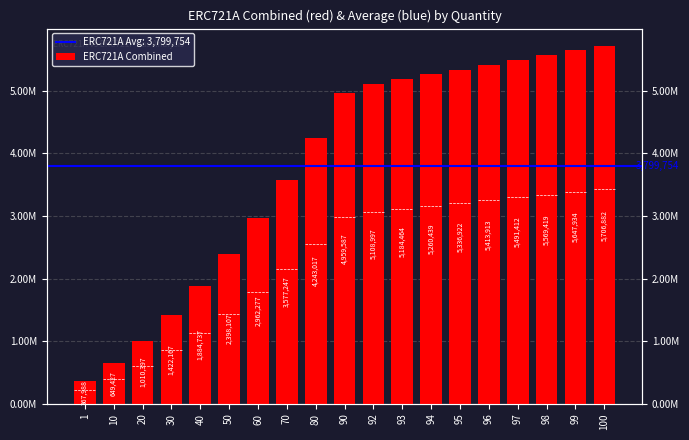

List the labels in order of value, largest first.

100, 99, 98, 97, 96, 95, 94, 93, 92, 90, 80, 70, 60, 50, 40, 30, 20, 10, 1